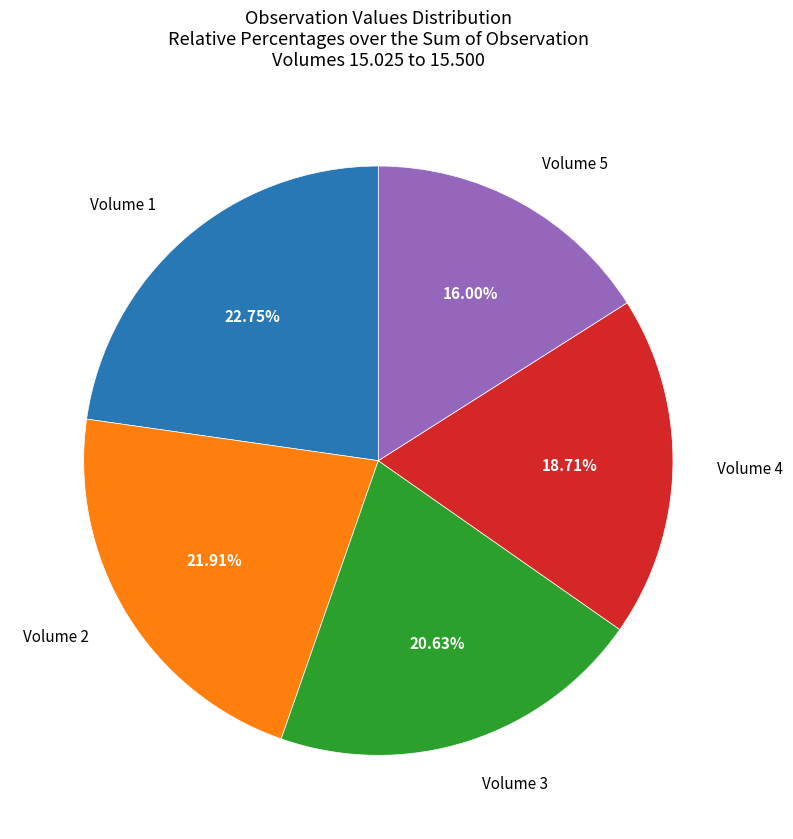

How many segments does this pie chart have?

5